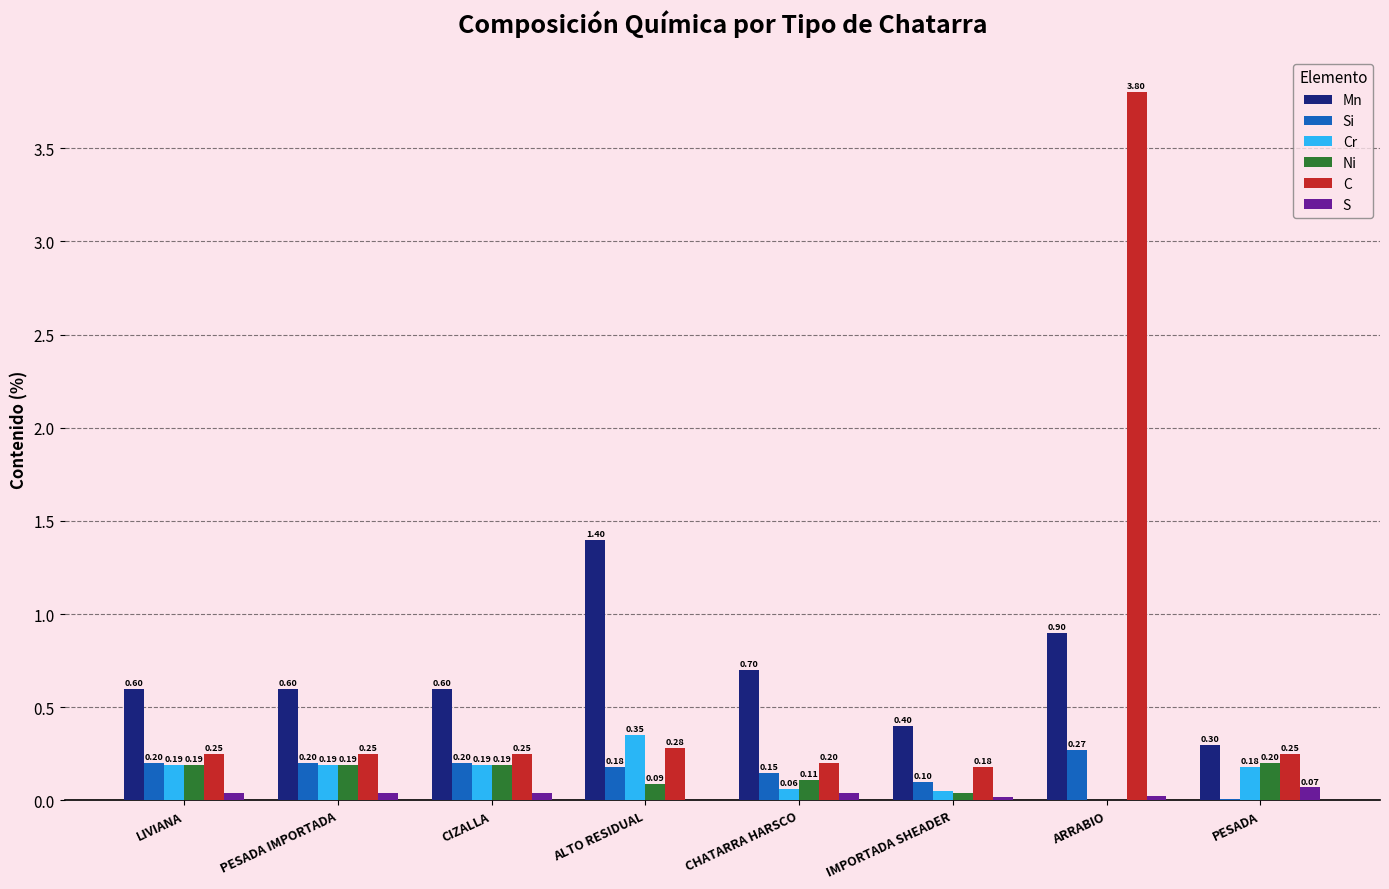

Where is Mn nearest to the value 0?

PESADA